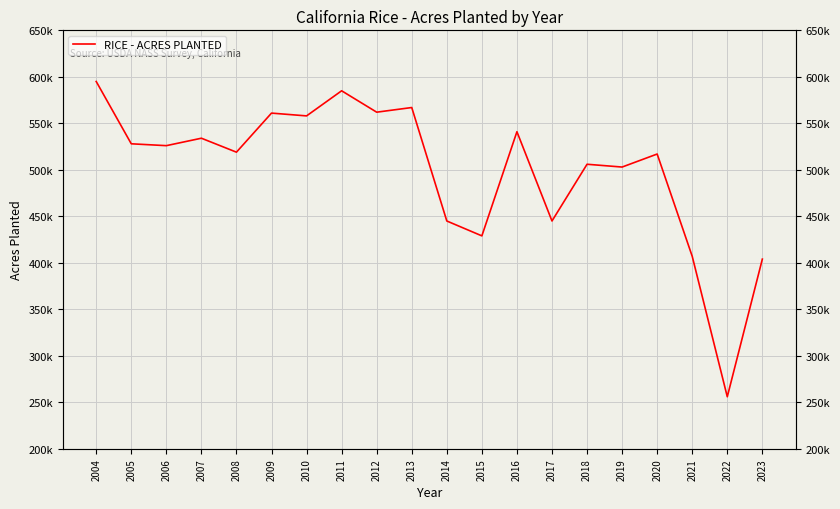

How many points are lower than both their immediate neighbors (excluding endpoints)?

8